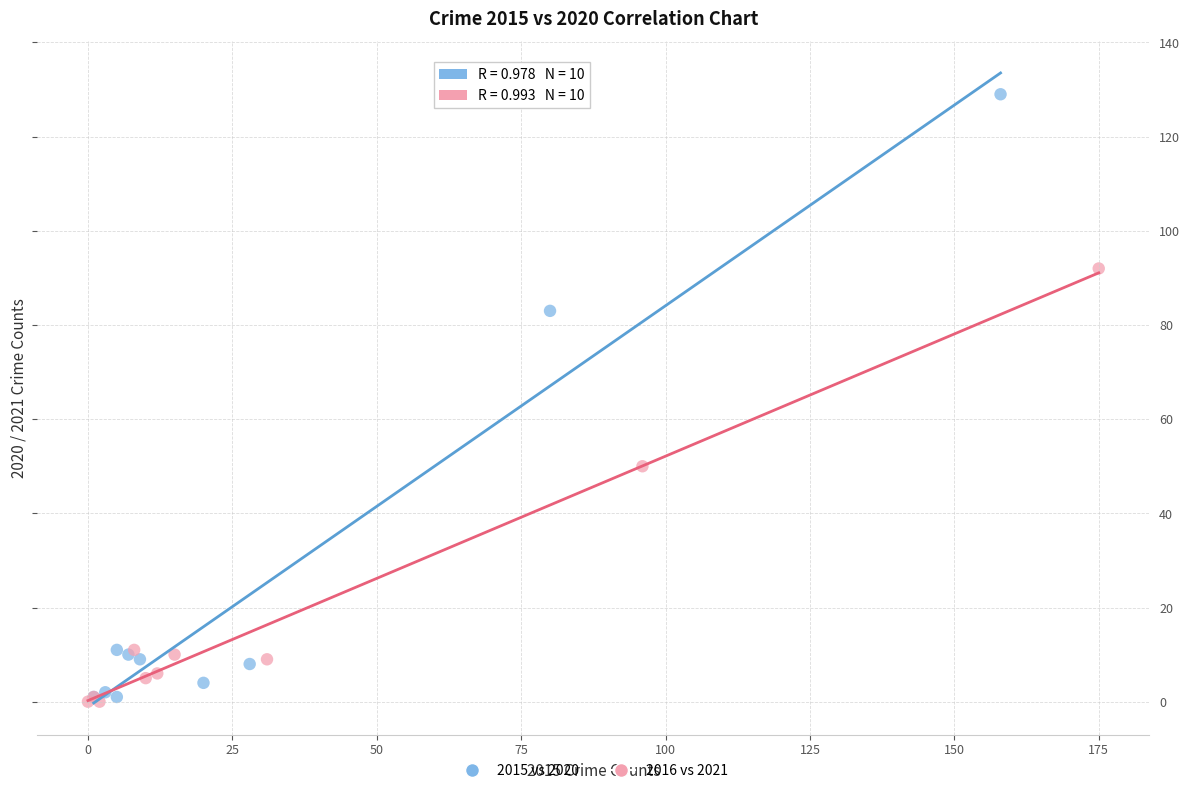

Which series contains the highest Y value?

2015 vs 2020